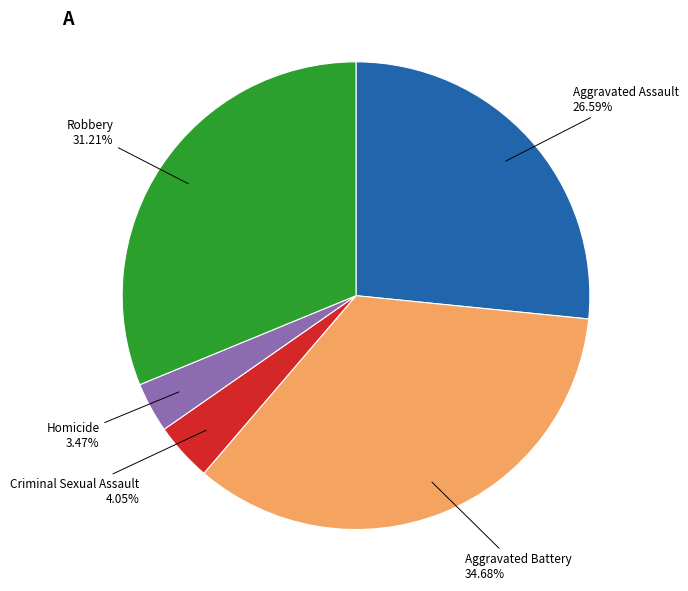

What portion of the pie excludes Robbery?

68.8%